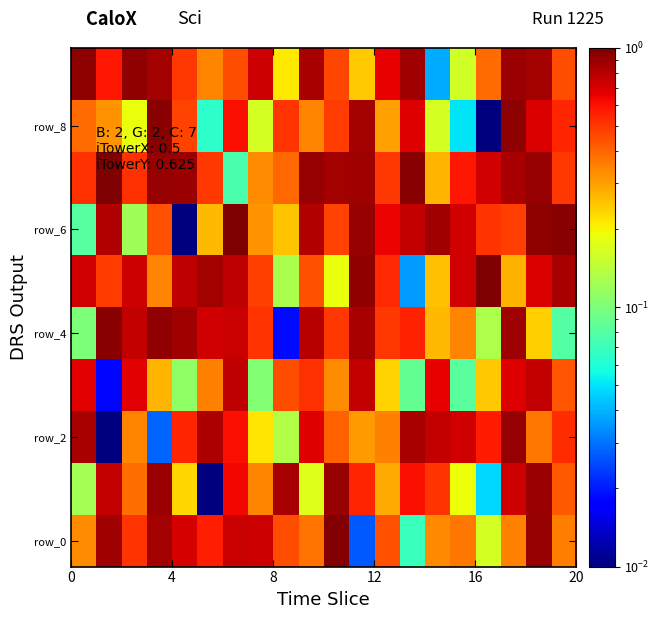

What is the maximum value shown in the chart?

1.0